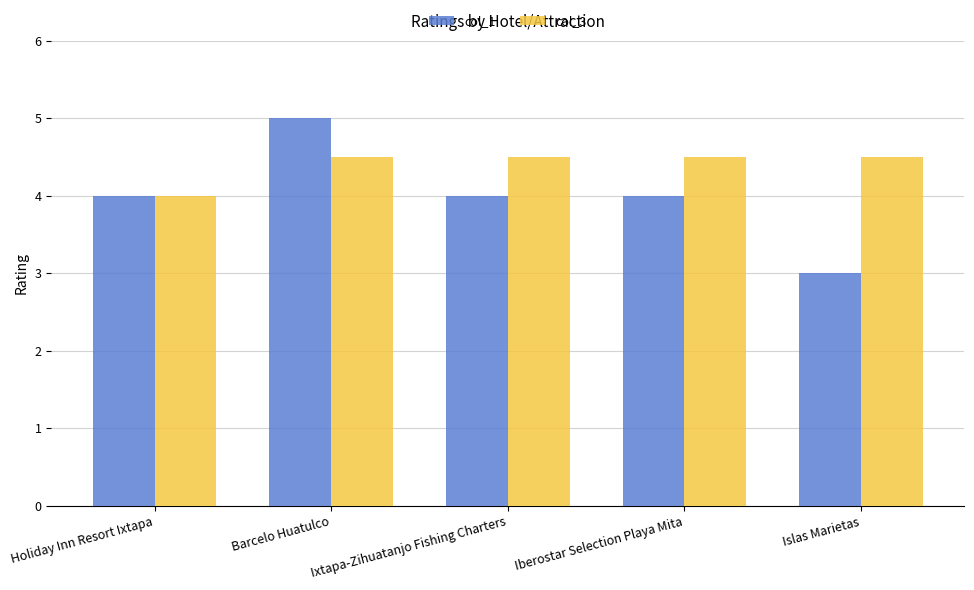

What is the label of the 3rd bar from the left?

Ixtapa-Zihuatanjo Fishing Charters